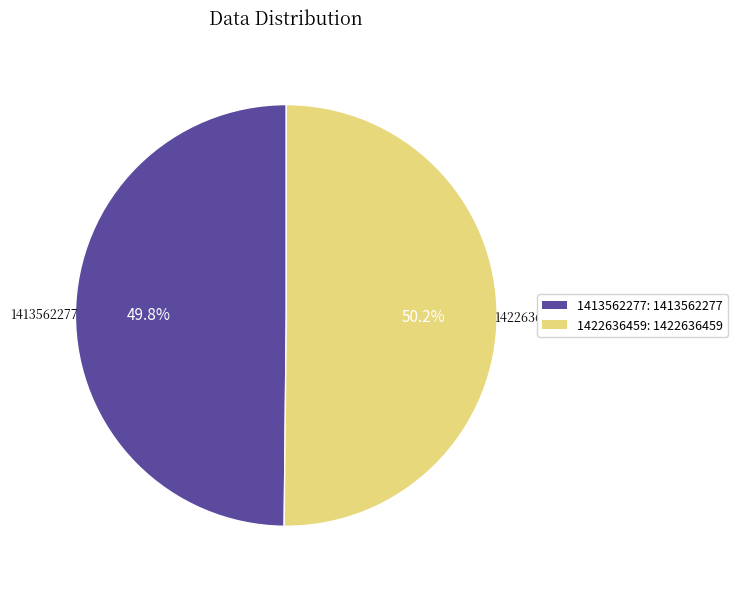

What is the ratio of the value at 1413562277 to the value at 1422636459?

1.0